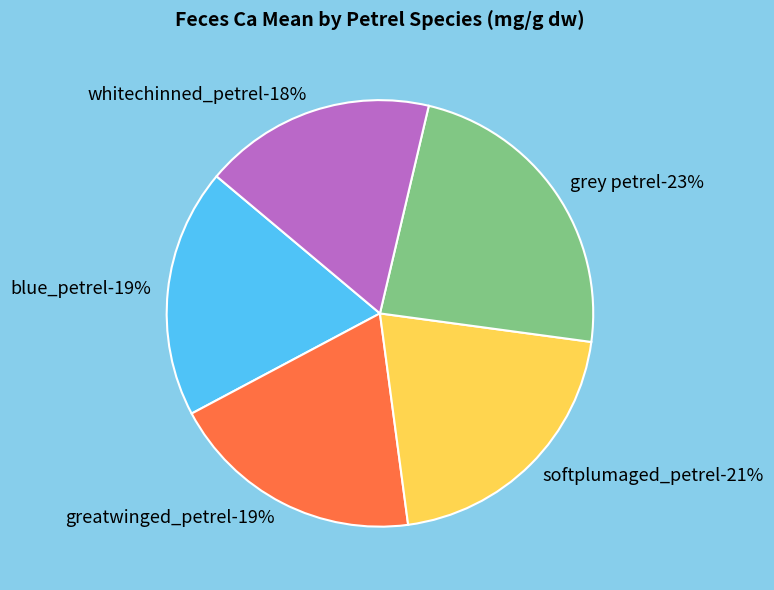

To the nearest percent, what portion does softplumaged_petrel represent?

21%